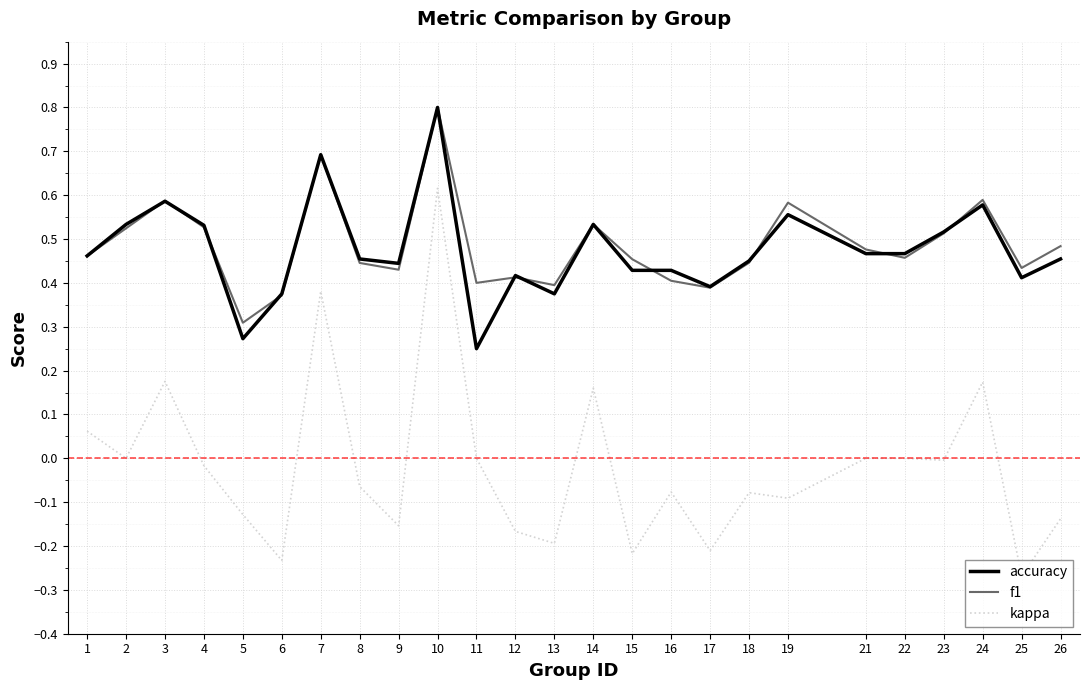

At which label is f1 closest to 0?

5